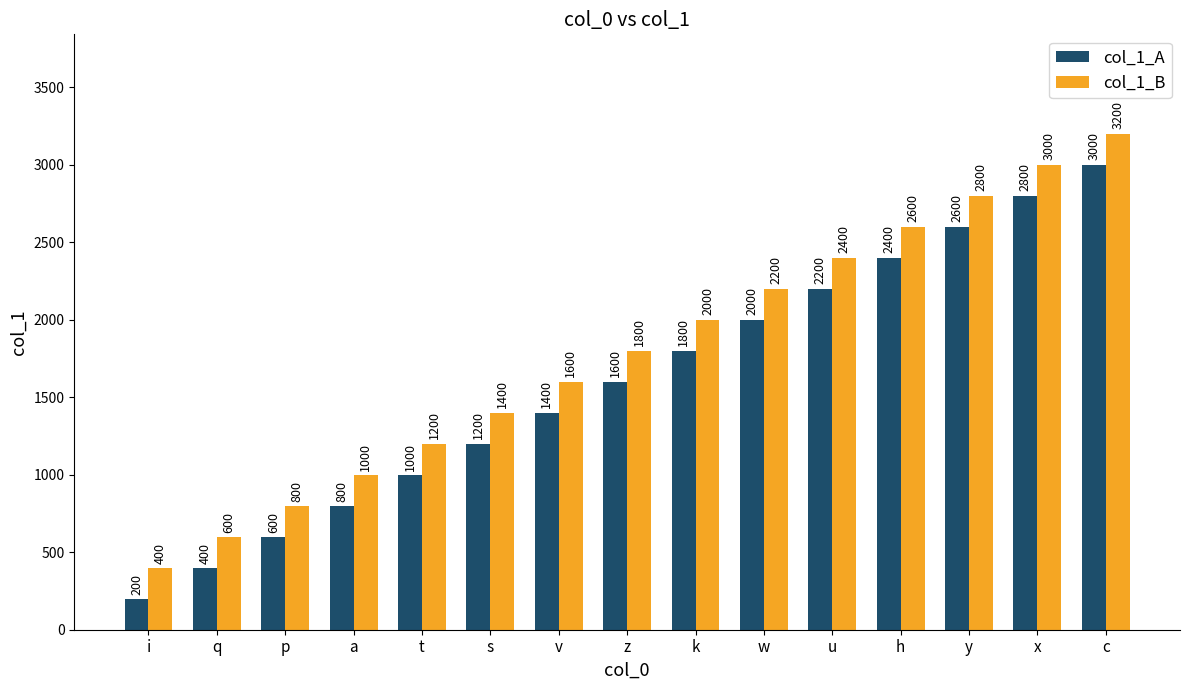

Which category has the lowest value across all series?

i